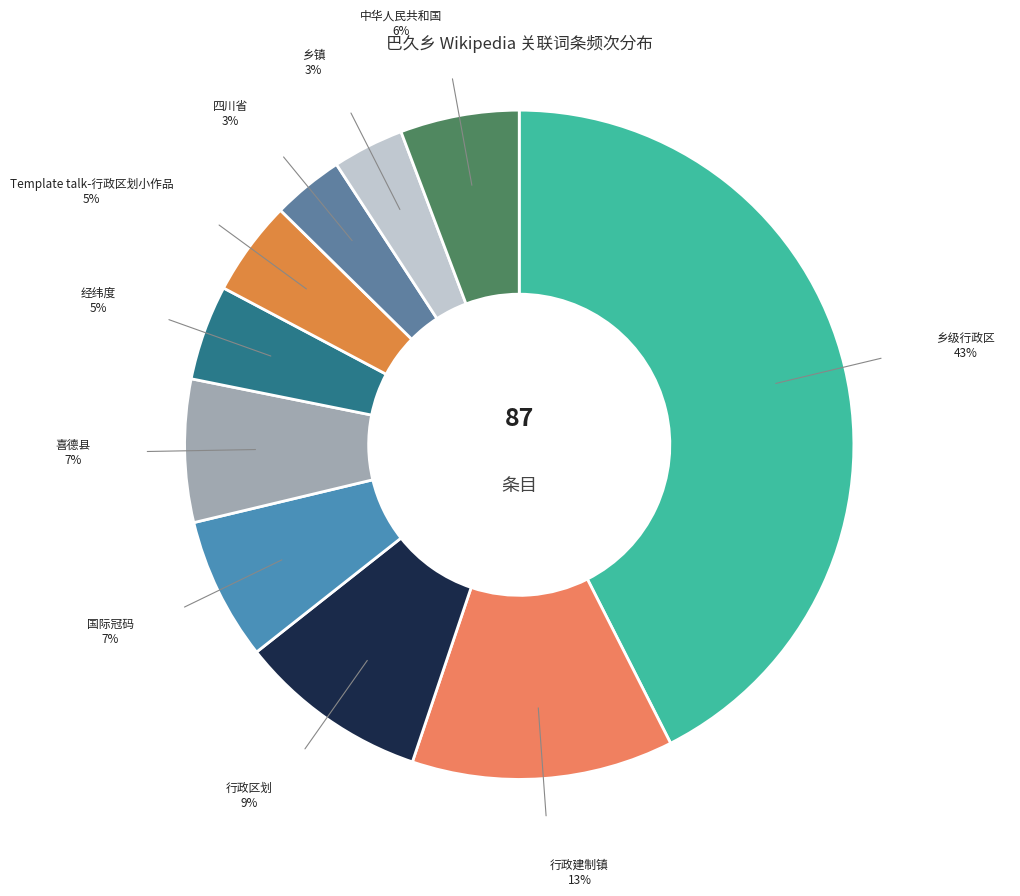

How many segments does this pie chart have?

10